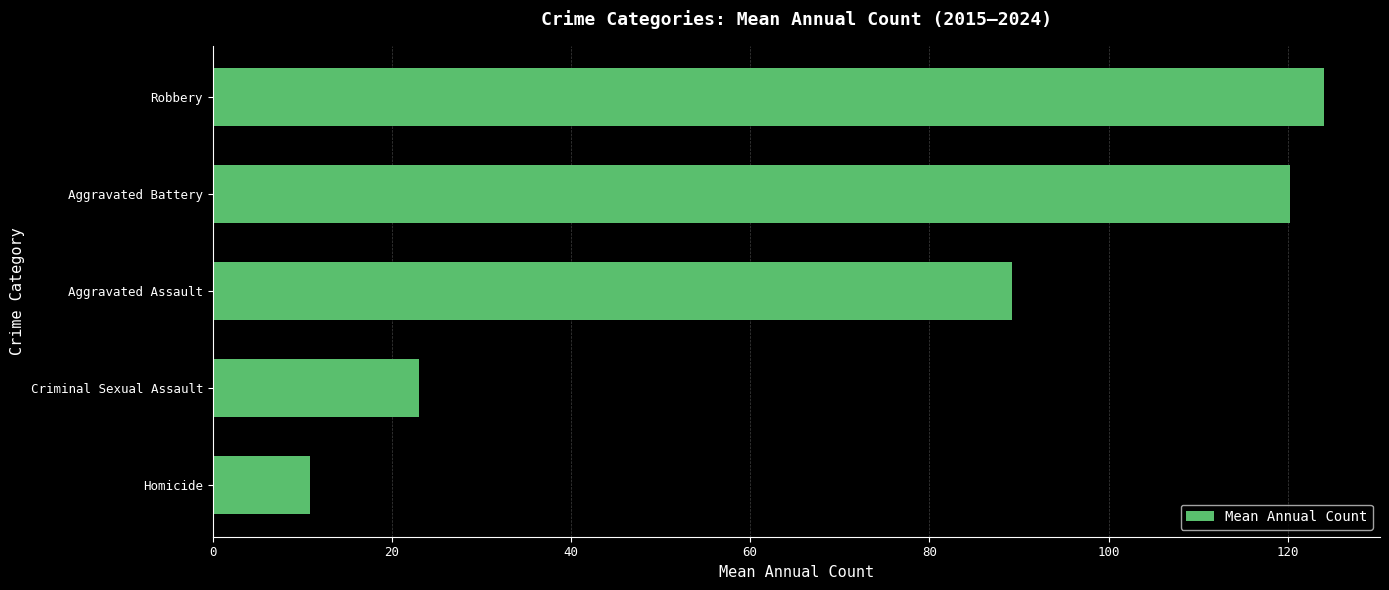

Approximately how many times larger is the value at Aggravated Battery compared to Robbery?

1.0